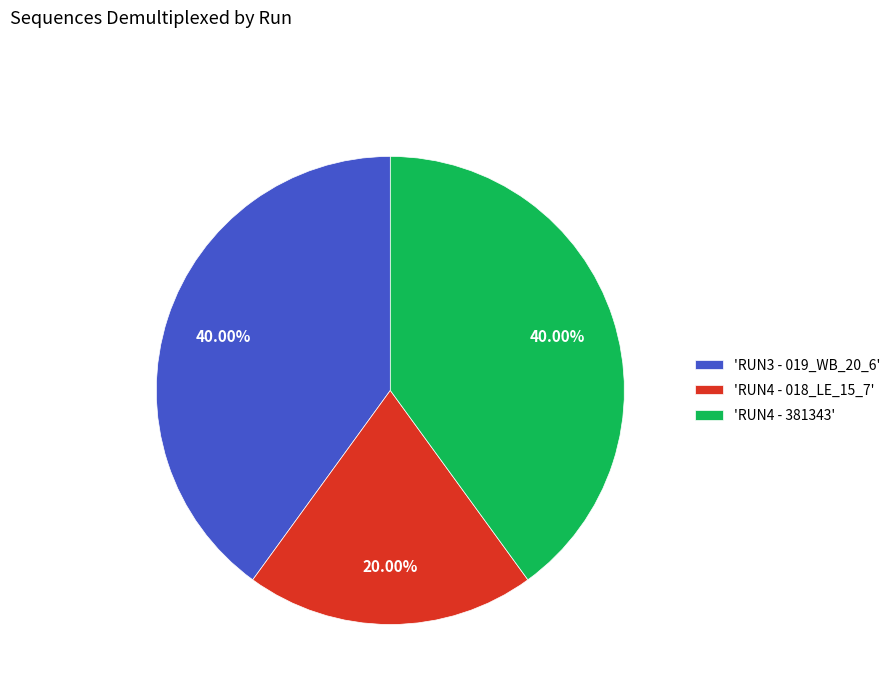

Which has a higher value, 'RUN4 - 018_LE_15_7' or 'RUN4 - 381343'?

'RUN4 - 381343'